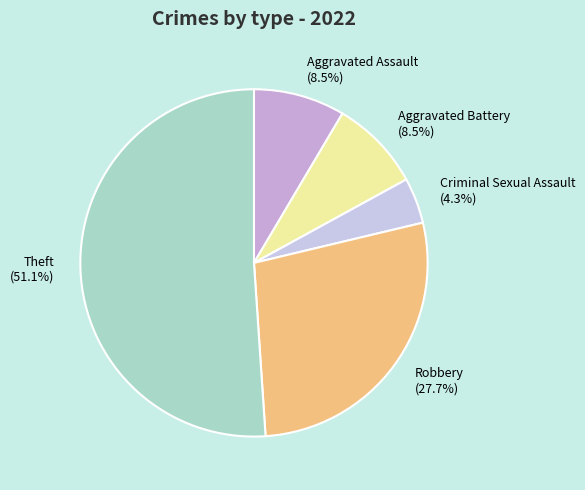

What is the smallest slice in the pie chart?

Criminal Sexual Assault